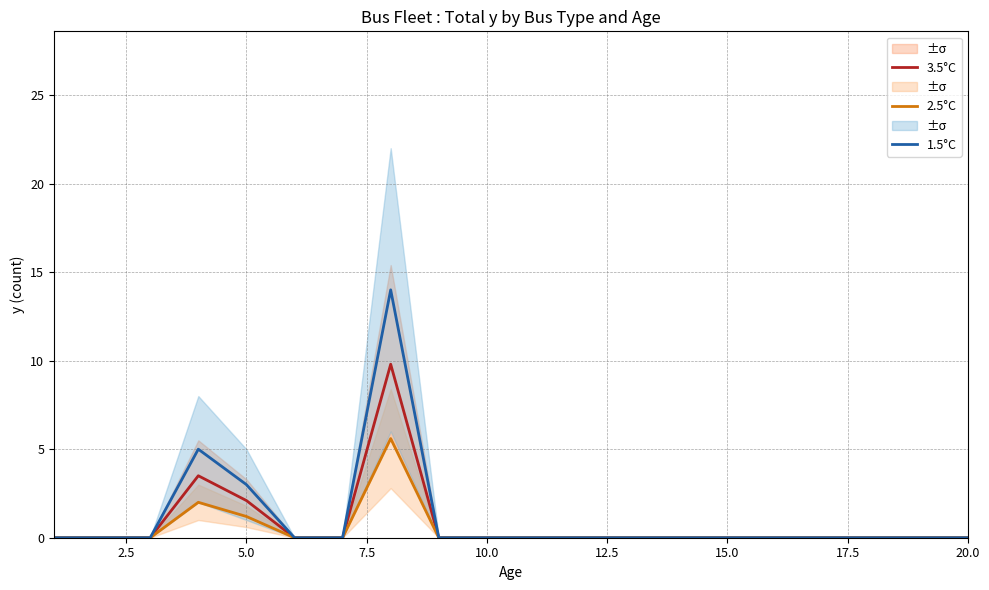

What is the highest value of the 3.5°C series?

9.8